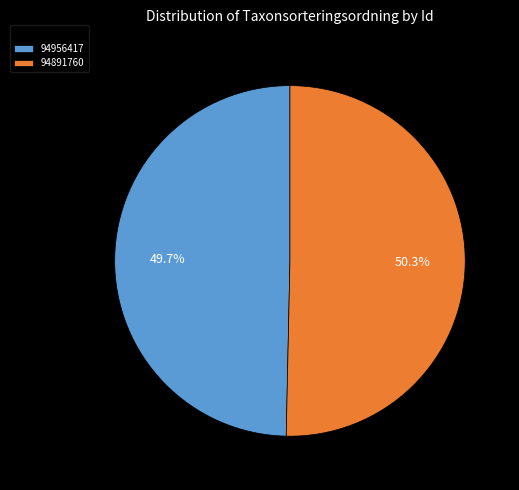

Is there a majority slice in this chart?

Yes